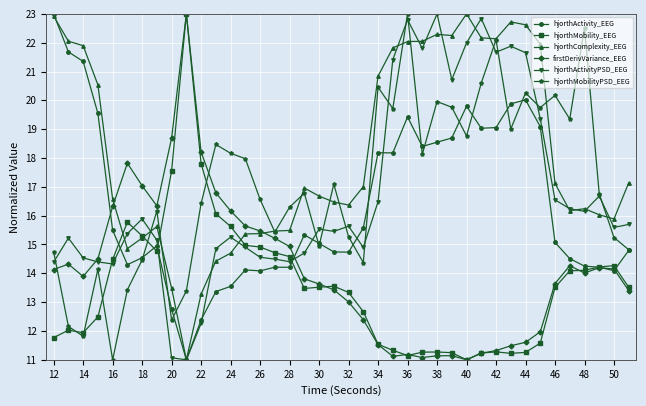

Does the chart display data point markers on the line(s)?

Yes